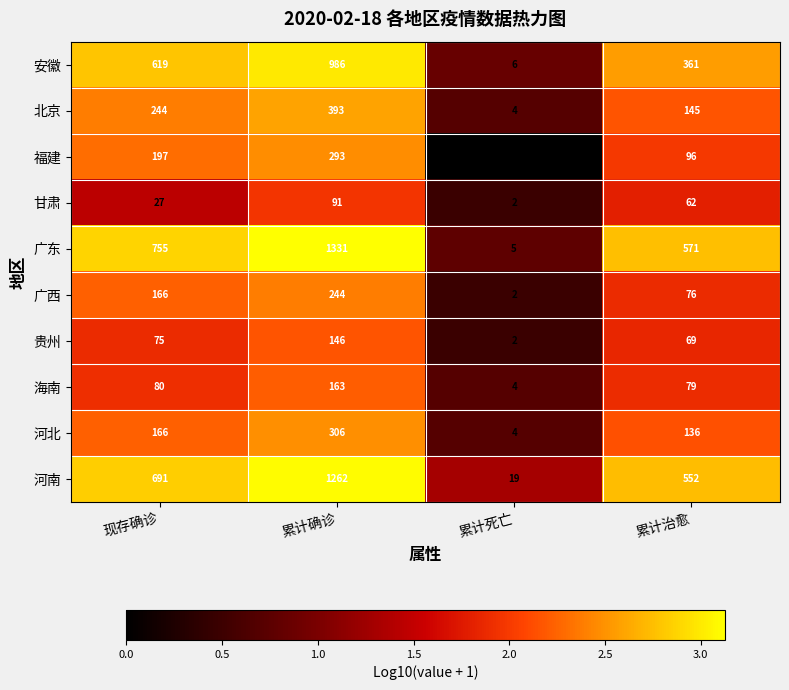

Rank the categories by 广东 value from highest to lowest.

累计确诊, 现存确诊, 累计治愈, 累计死亡